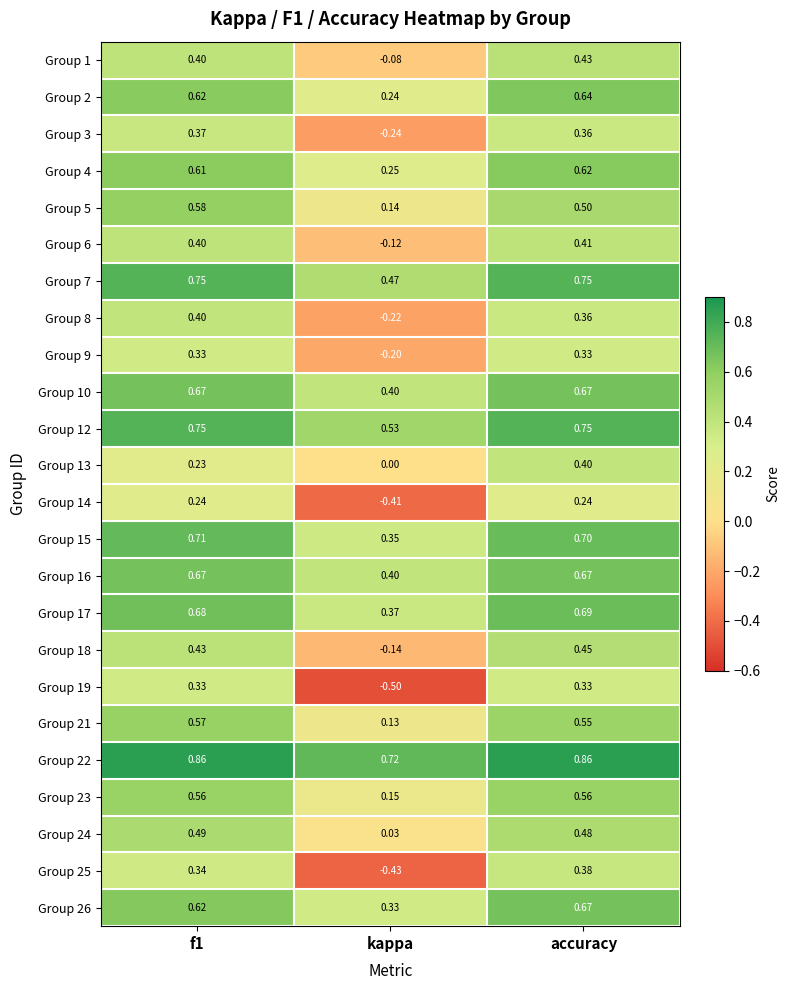

At which category does the chart reach its minimum across all series?

kappa